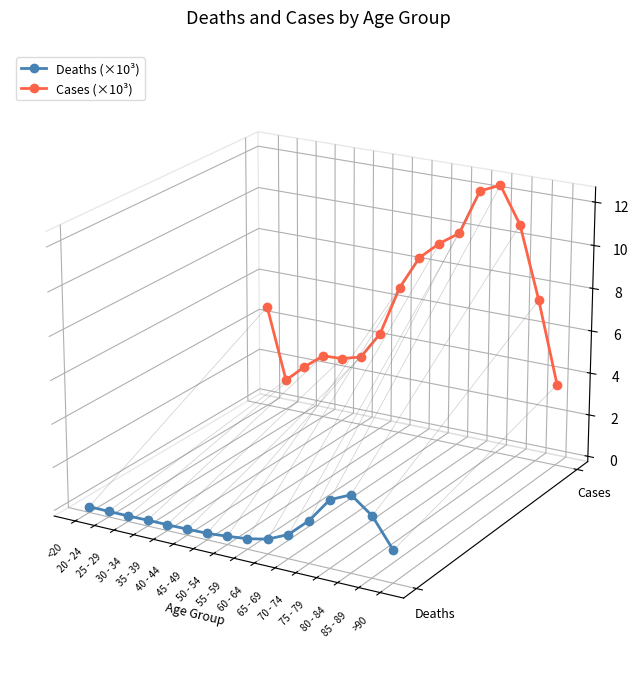

What position from the right is 25 - 29?

14